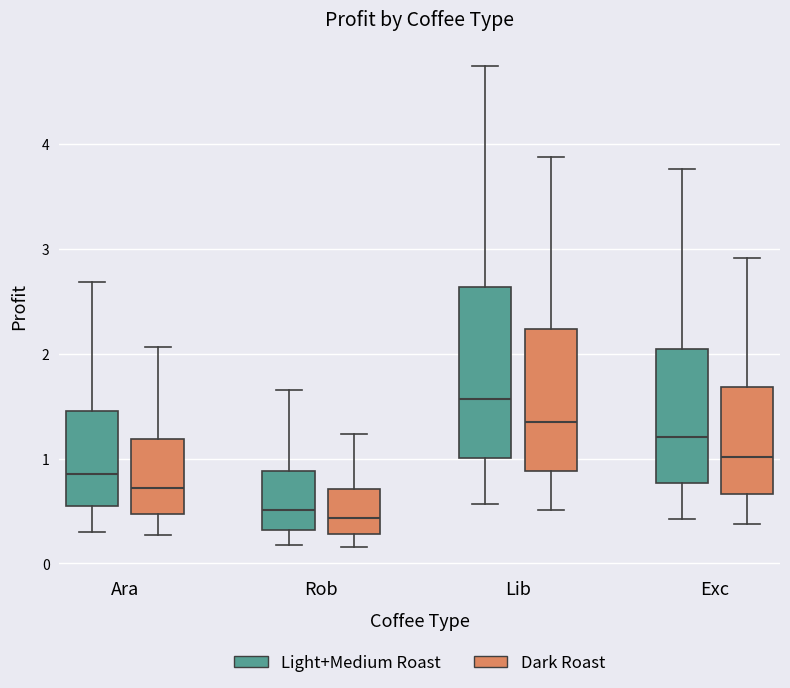

Reading left to right, transcribe this box plot: for each box, give where its median line is, the range the box spans, and where its two whiskers end, as read against the y-axis. The values are not printed on the chart, so give them approximately, as read against the axis.

Ara (Light+Medium Roast): median 0.9, box 0.5 to 1.5, whiskers 0.3 to 2.7
Ara (Dark Roast): median 0.7, box 0.5 to 1.2, whiskers 0.3 to 2.1
Rob (Light+Medium Roast): median 0.5, box 0.3 to 0.9, whiskers 0.2 to 1.6
Rob (Dark Roast): median 0.4, box 0.3 to 0.7, whiskers 0.2 to 1.2
Lib (Light+Medium Roast): median 1.6, box 1.0 to 2.6, whiskers 0.6 to 4.7
Lib (Dark Roast): median 1.3, box 0.9 to 2.2, whiskers 0.5 to 3.9
Exc (Light+Medium Roast): median 1.2, box 0.8 to 2.0, whiskers 0.4 to 3.8
Exc (Dark Roast): median 1.0, box 0.7 to 1.7, whiskers 0.4 to 2.9